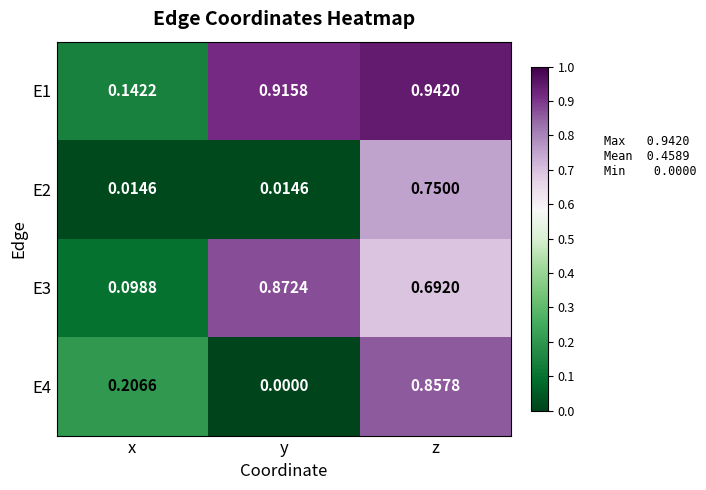

At which category does the chart reach its peak across all series?

z